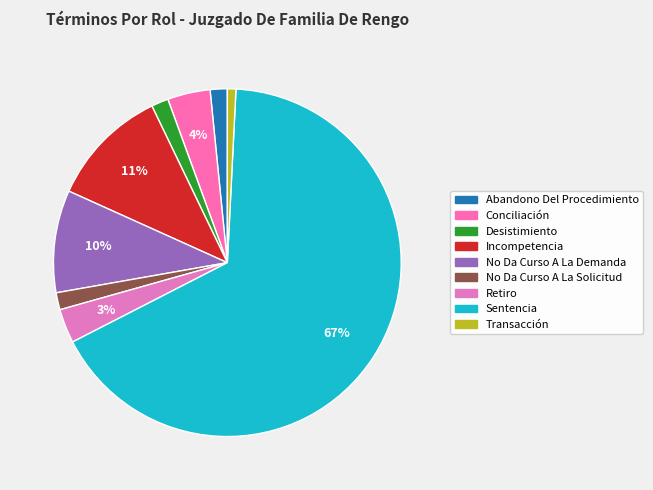

How many slices are in this pie chart?

9